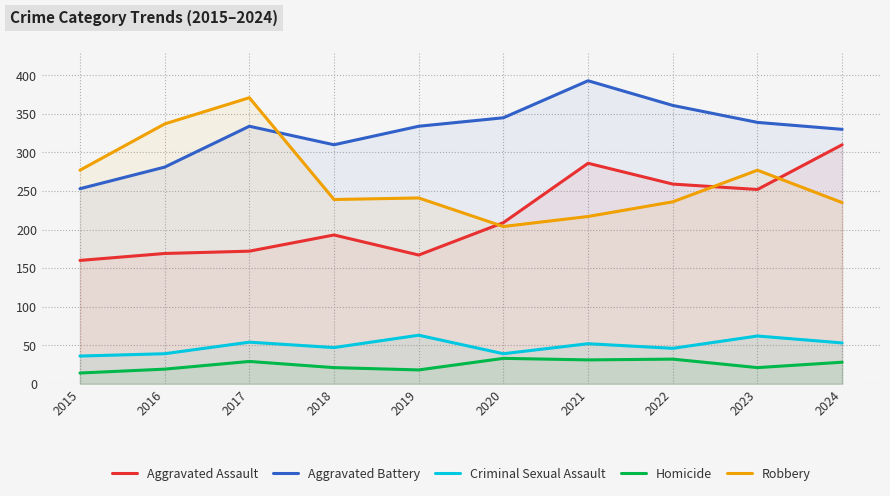

True or false: Criminal Sexual Assault and Aggravated Battery intersect in this chart.

False